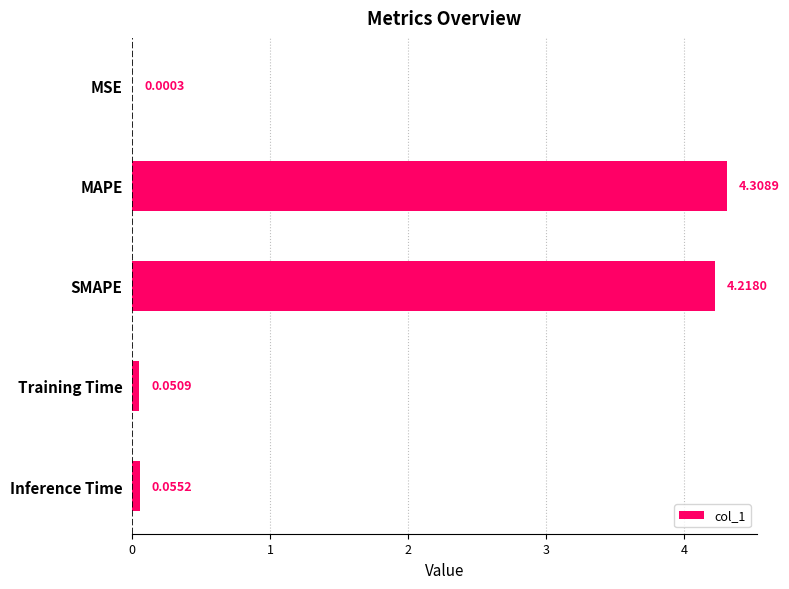

Which label corresponds to the largest value in the chart?

MAPE